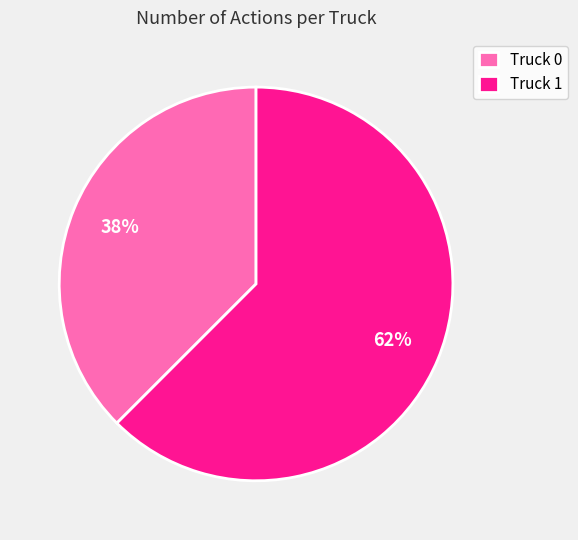

To the nearest percent, what is the average slice percentage?

50%